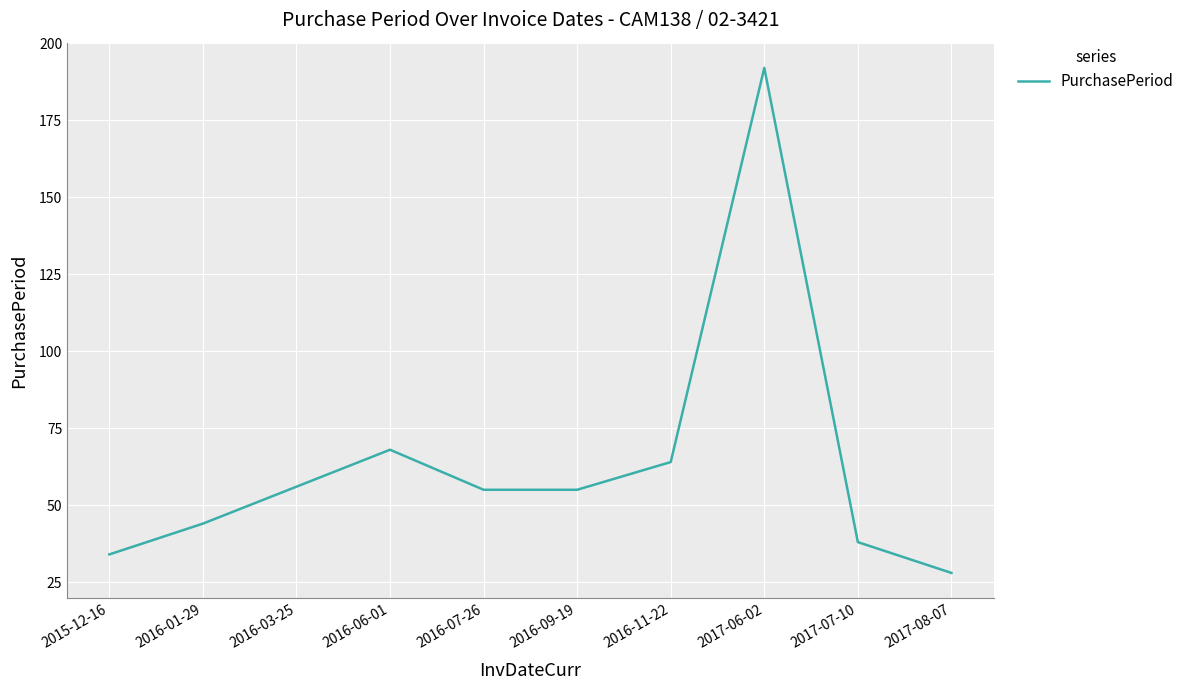

At which category does the chart reach its peak across all series?

2017-06-02